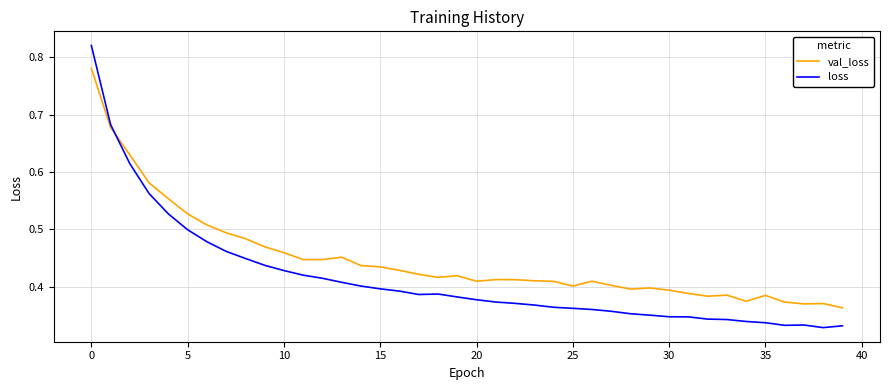

Which series has the largest range (max minus min)?

loss